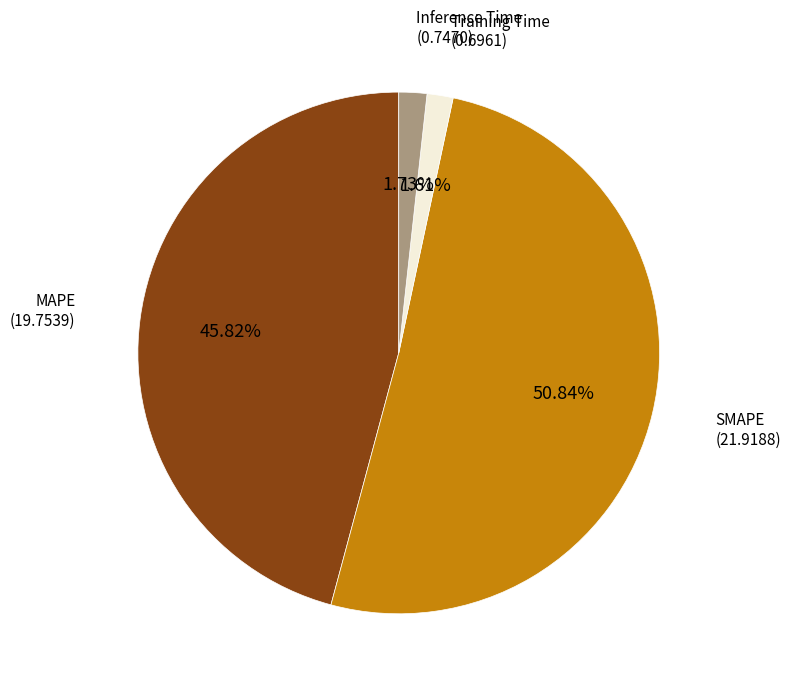

Does any single category account for the majority?

Yes